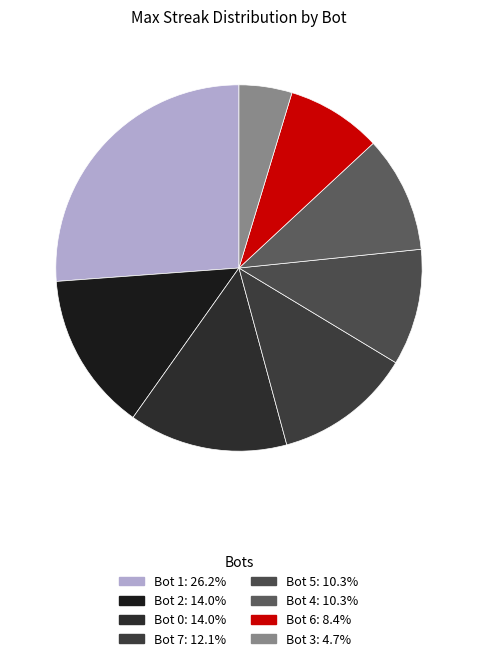

Is there a majority slice in this chart?

No